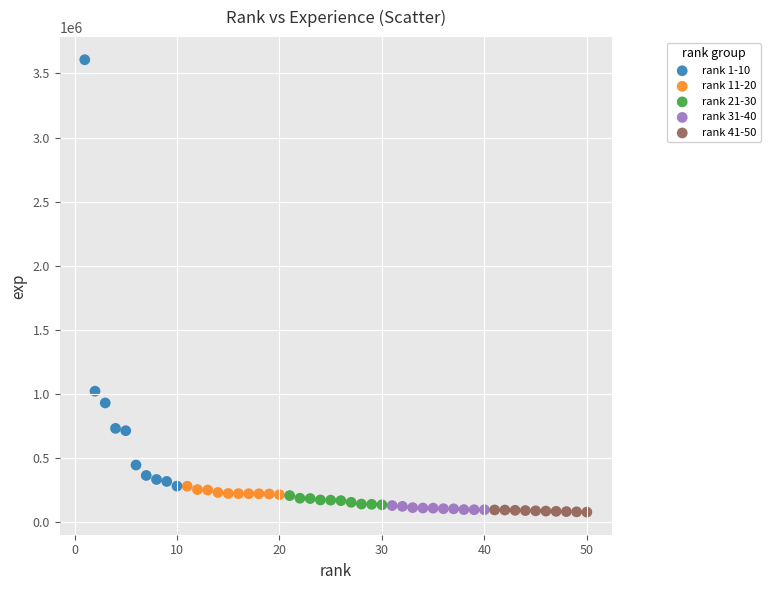

Which series reaches the maximum Y coordinate?

rank 1-10